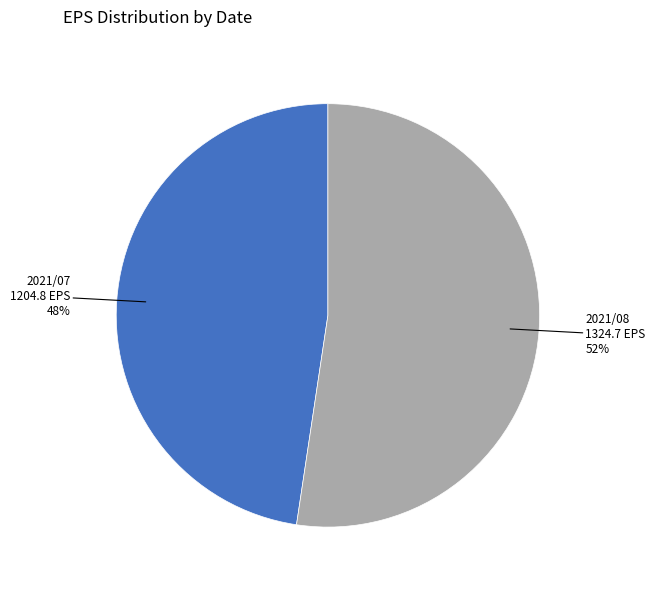

Is there a majority slice in this chart?

Yes